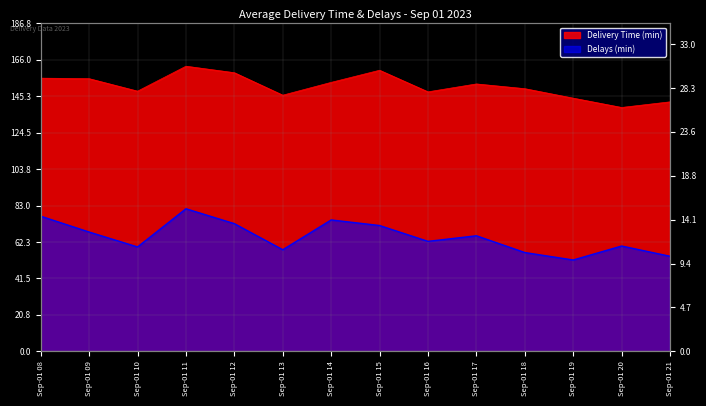

List the series in order of their overall mean, lowest first.

Delays (min), Delivery Time (min)